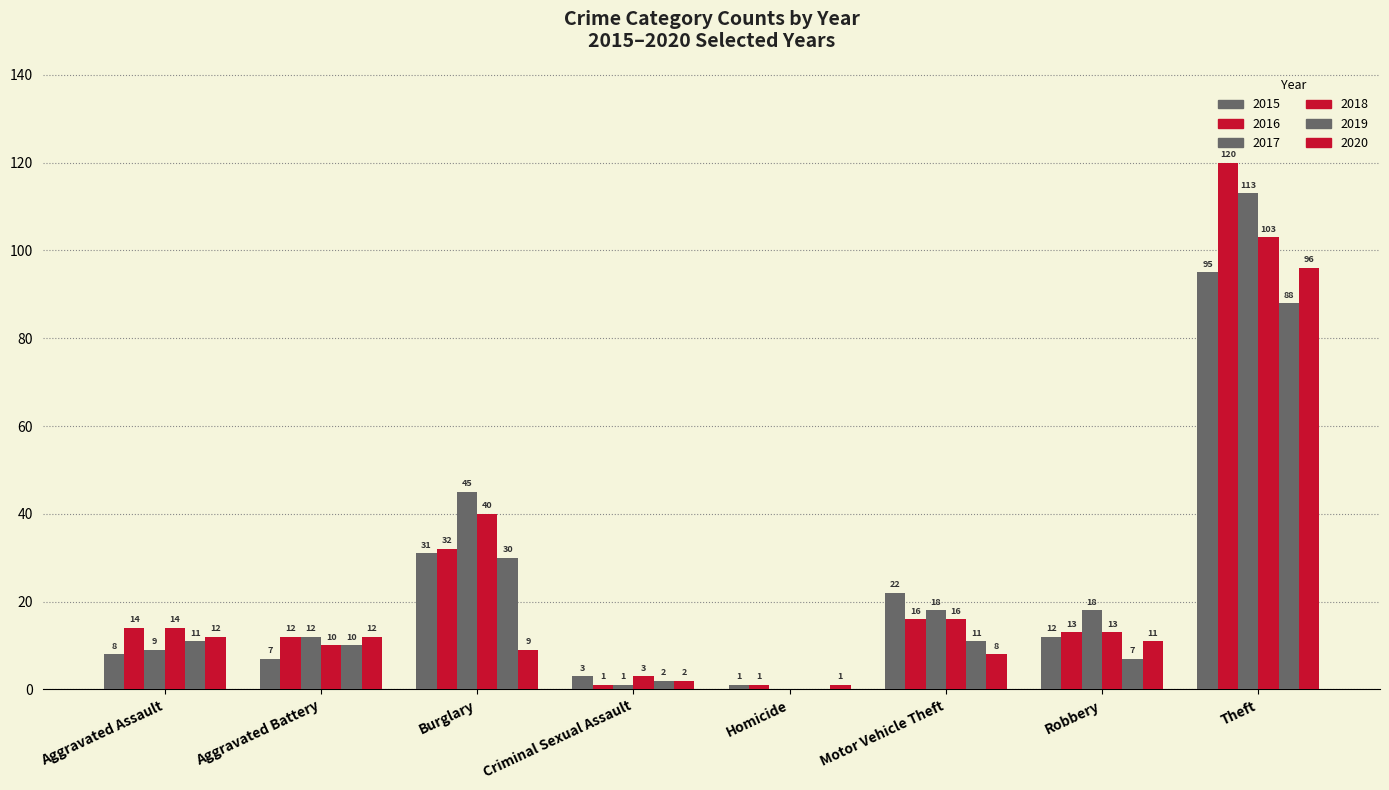

Reading left to right, extract all data points from this chart.

2015: Aggravated Assault=8	Aggravated Battery=7	Burglary=31	Criminal Sexual Assault=3	Homicide=1	Motor Vehicle Theft=22	Robbery=12	Theft=95
2016: Aggravated Assault=14	Aggravated Battery=12	Burglary=32	Criminal Sexual Assault=1	Homicide=1	Motor Vehicle Theft=16	Robbery=13	Theft=120
2017: Aggravated Assault=9	Aggravated Battery=12	Burglary=45	Criminal Sexual Assault=1	Homicide=0	Motor Vehicle Theft=18	Robbery=18	Theft=113
2018: Aggravated Assault=14	Aggravated Battery=10	Burglary=40	Criminal Sexual Assault=3	Homicide=0	Motor Vehicle Theft=16	Robbery=13	Theft=103
2019: Aggravated Assault=11	Aggravated Battery=10	Burglary=30	Criminal Sexual Assault=2	Homicide=0	Motor Vehicle Theft=11	Robbery=7	Theft=88
2020: Aggravated Assault=12	Aggravated Battery=12	Burglary=9	Criminal Sexual Assault=2	Homicide=1	Motor Vehicle Theft=8	Robbery=11	Theft=96